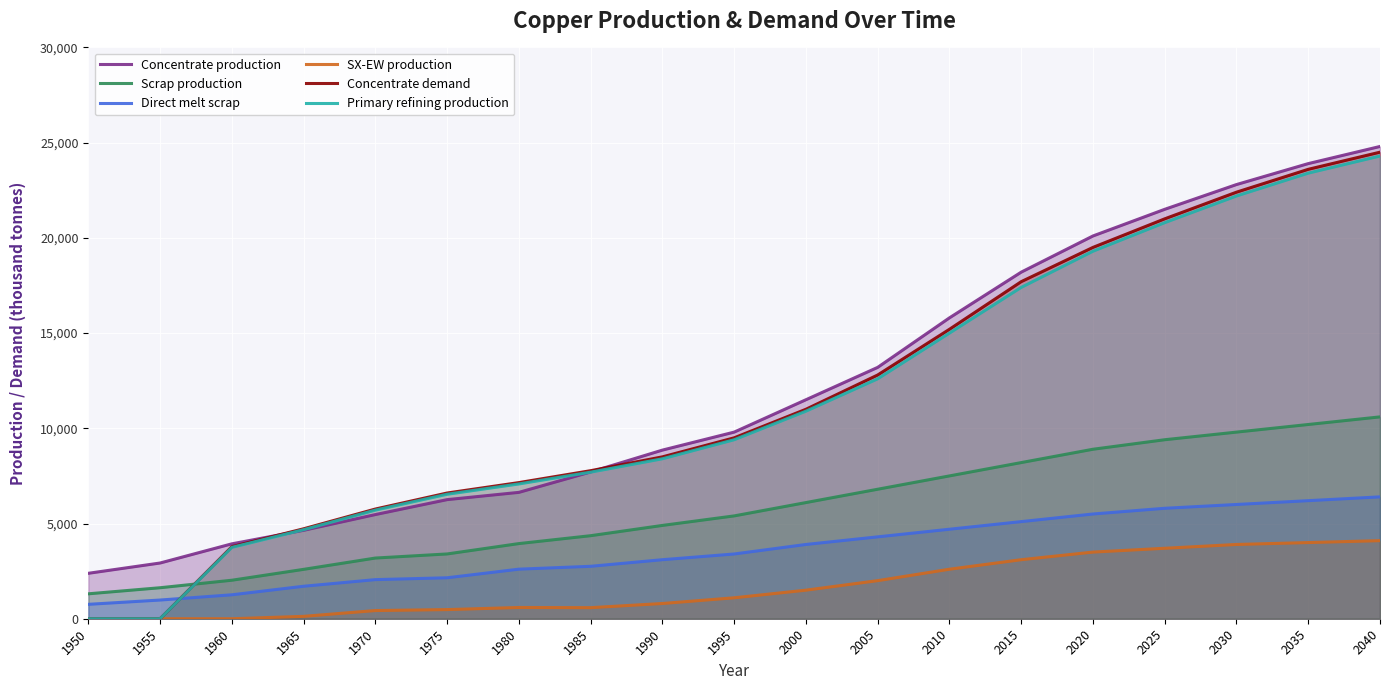

The value of Scrap production at 2005 is 4684.6. True or false?

False